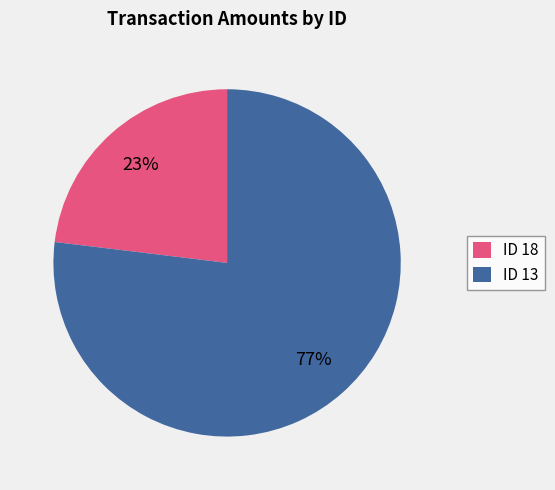

Does any single category account for the majority?

Yes